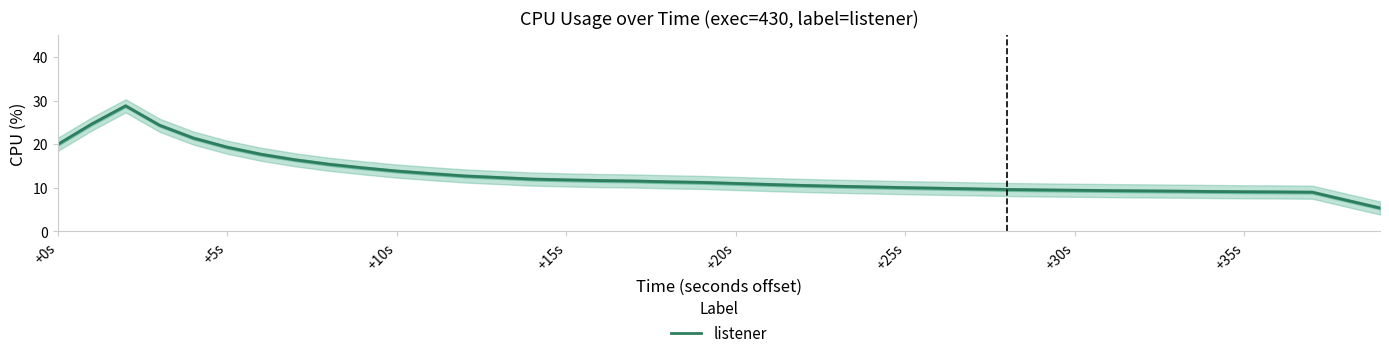

What is the approximate value at 11?

13.3